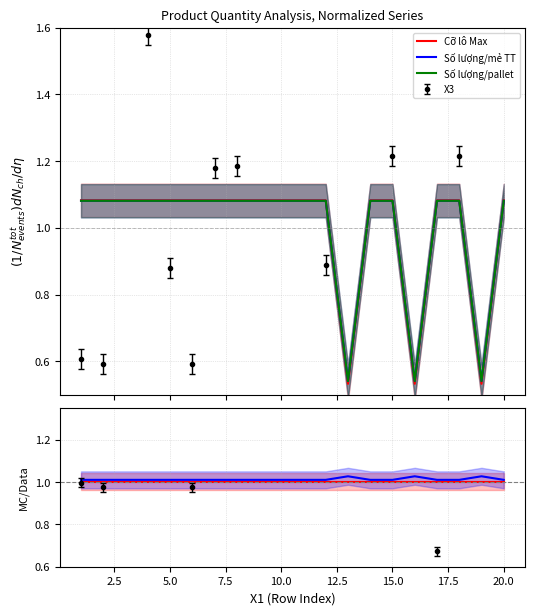

Is this an area chart (filled region under the line)?

No